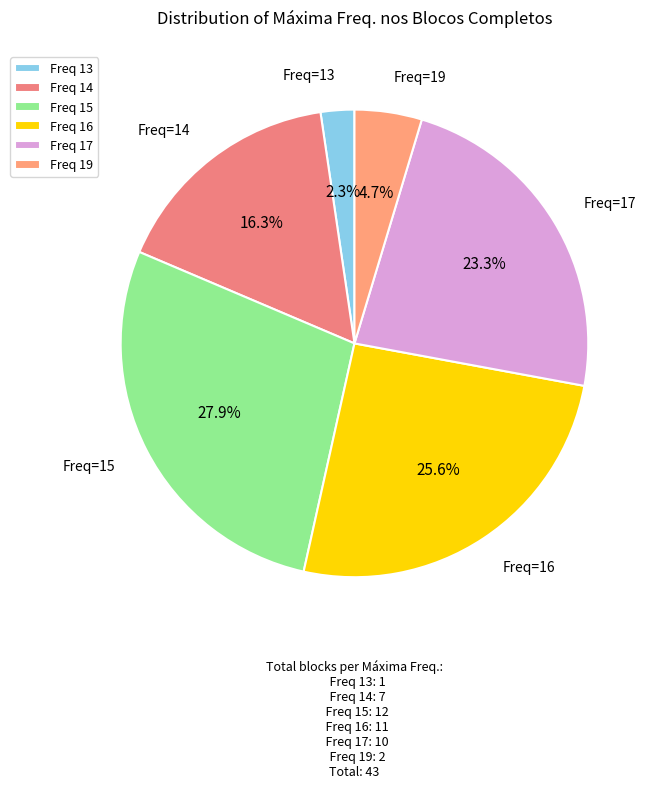

Rank the categories by value from lowest to highest.

Freq 13, Freq 19, Freq 14, Freq 17, Freq 16, Freq 15